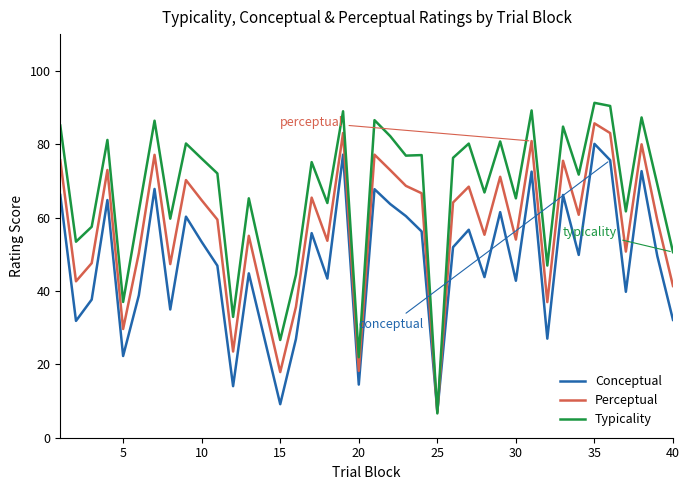

What is the minimum value for Perceptual?

6.9